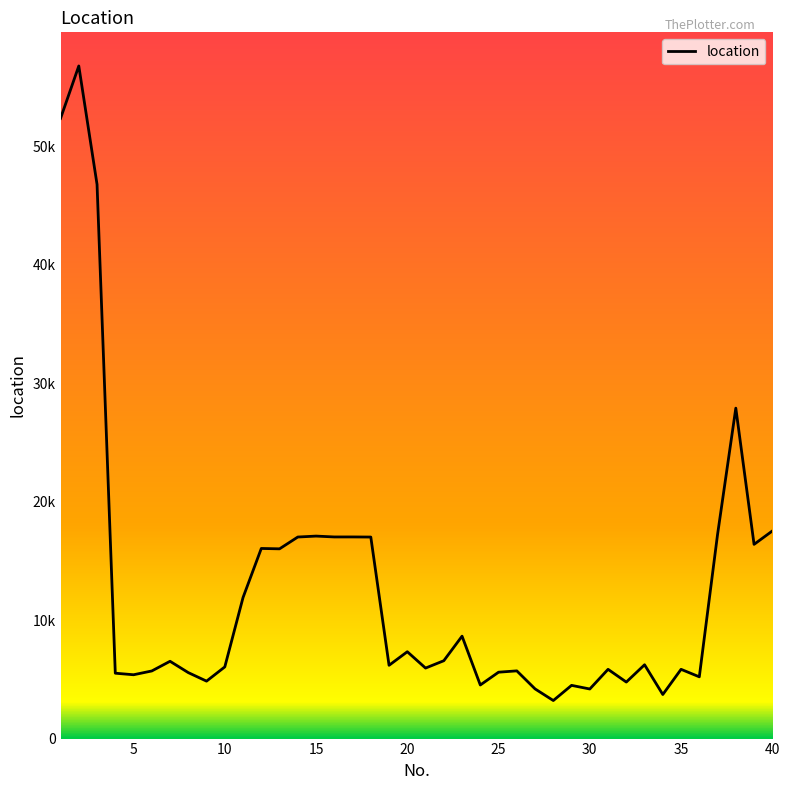

Reading right to left, list all the values displayed in this chart.

17529	16401	27903	17240	5215	5848	3722	6233	4773	5848	4187	4494	3213	4196	5718	5606	4525	8648	6575	5954	7334	6188	17018	17027	17026	17099	17020	16023	16054	11913	6053	4851	5570	6527	5710	5390	5521	46796	56797	52366